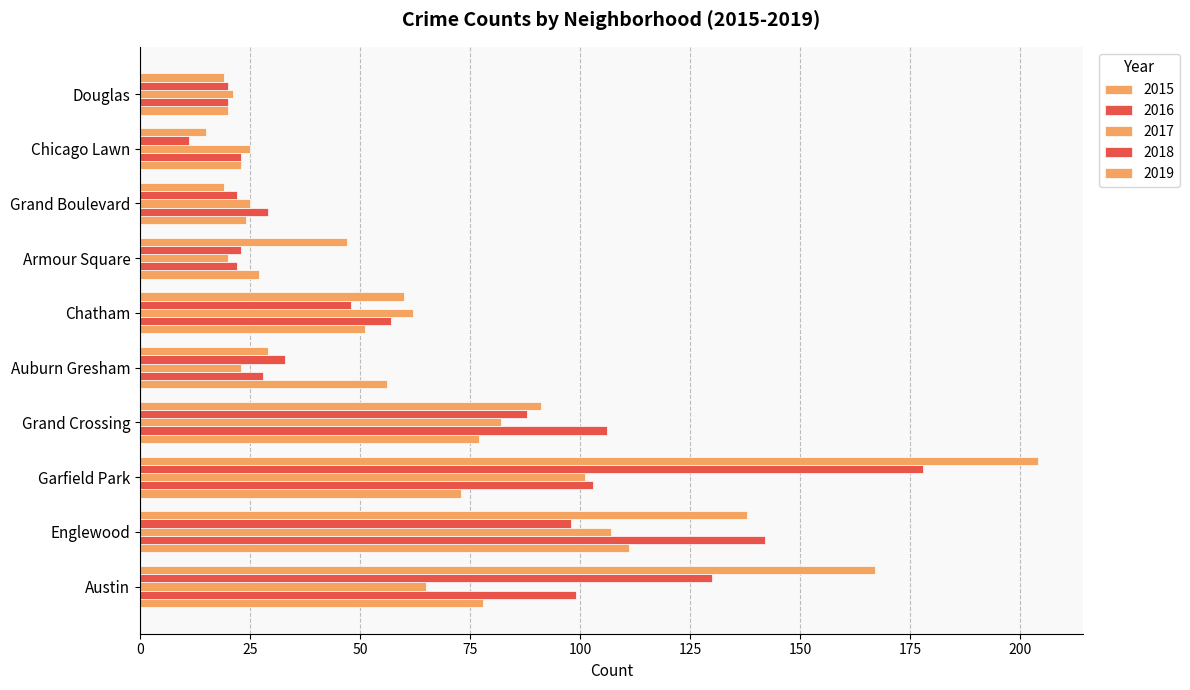

Where is 2017 nearest to the value 63?

Chatham